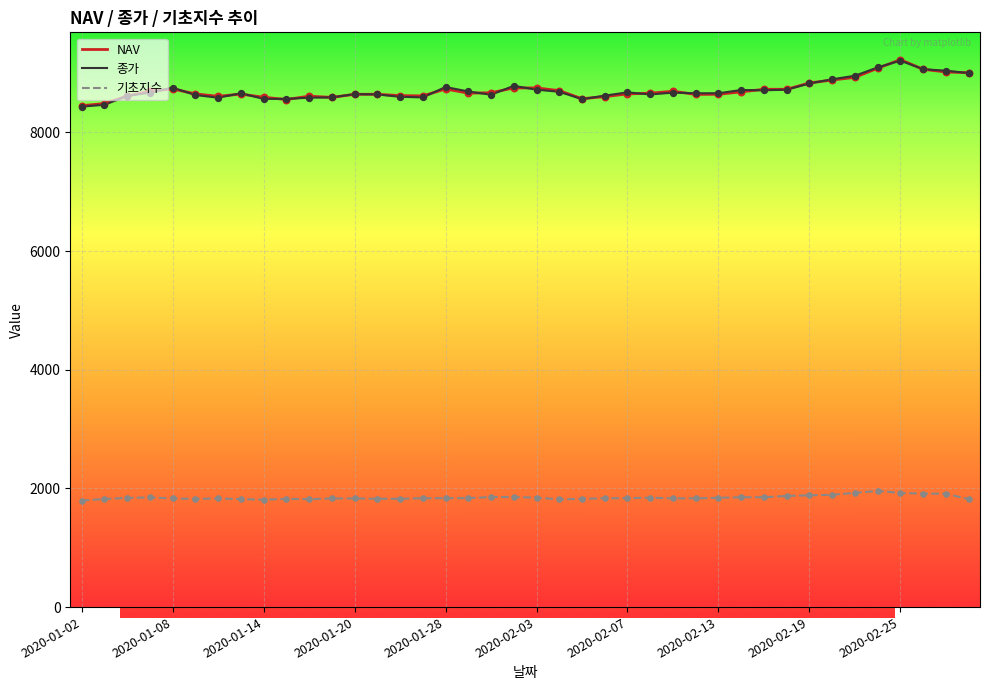

At which category is the sum across all series the highest?

2020-02-25